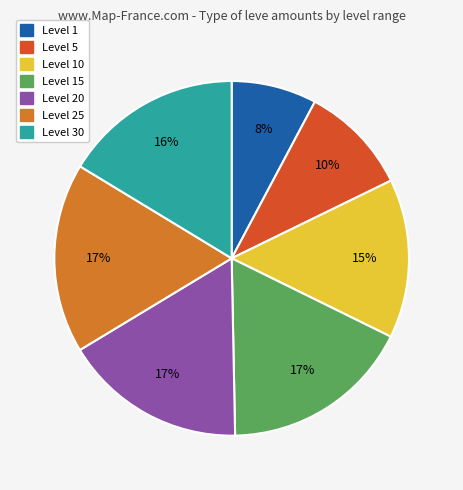

Does any single category account for the majority?

No